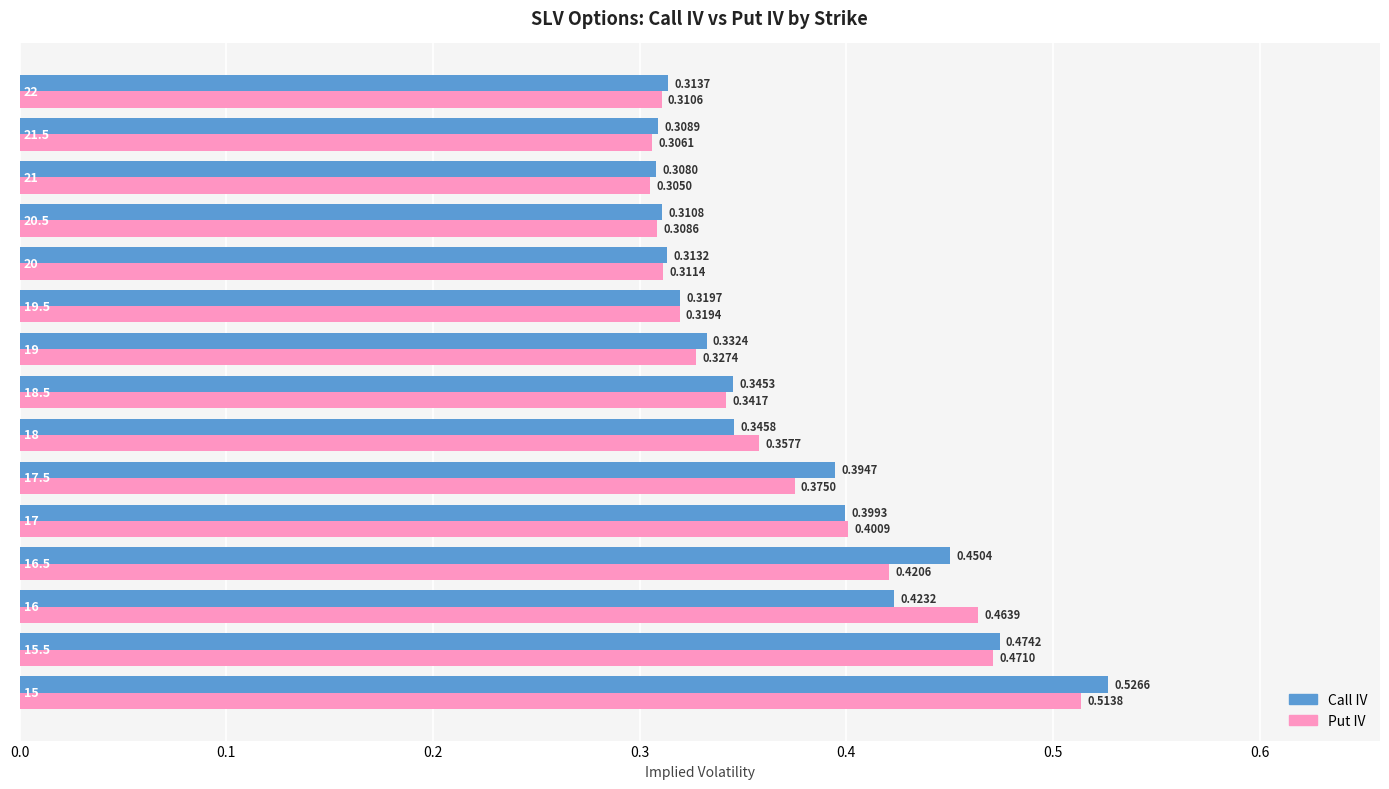

At how many categories does at least one series exceed 0?

15